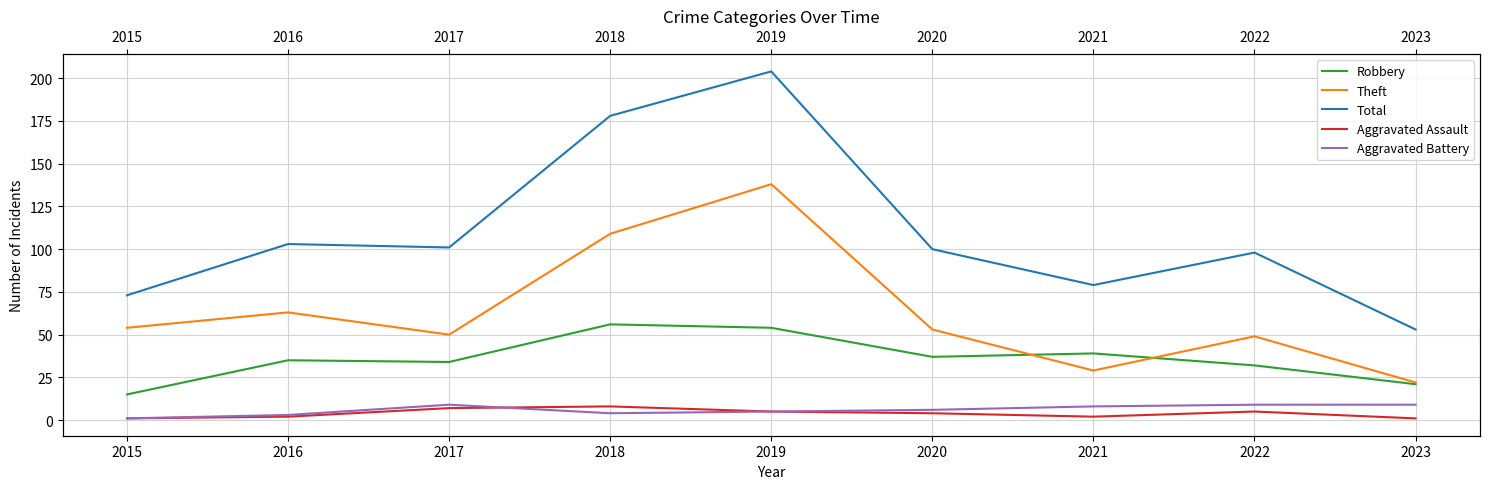

What is the spread (max minus min) of values at 2017?

94